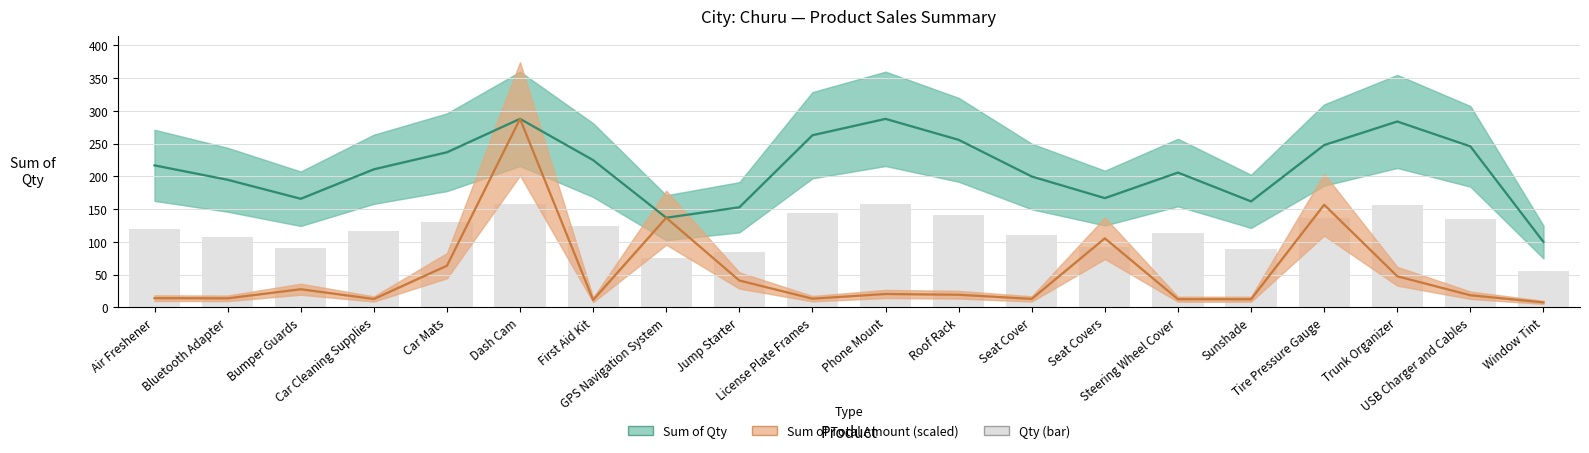

Between Seat Covers and Trunk Organizer, which series saw the biggest shift?

Sum of Qty